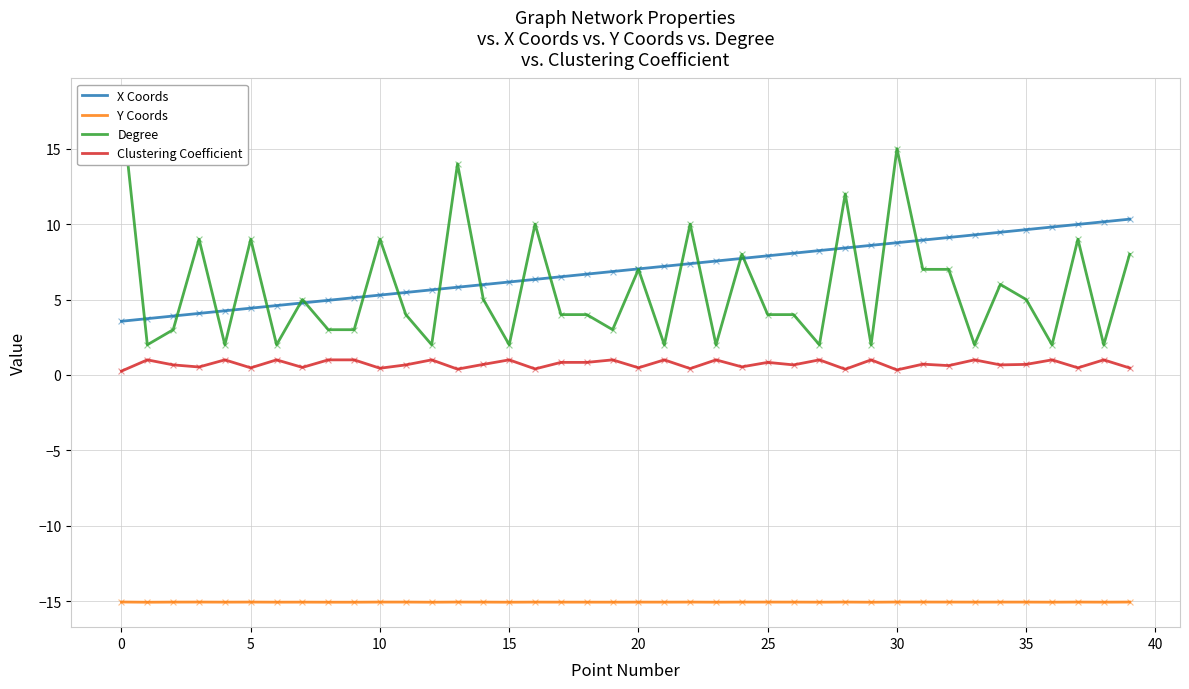

Is the value of Degree at 23 greater than the value of Y Coords at 18?

Yes